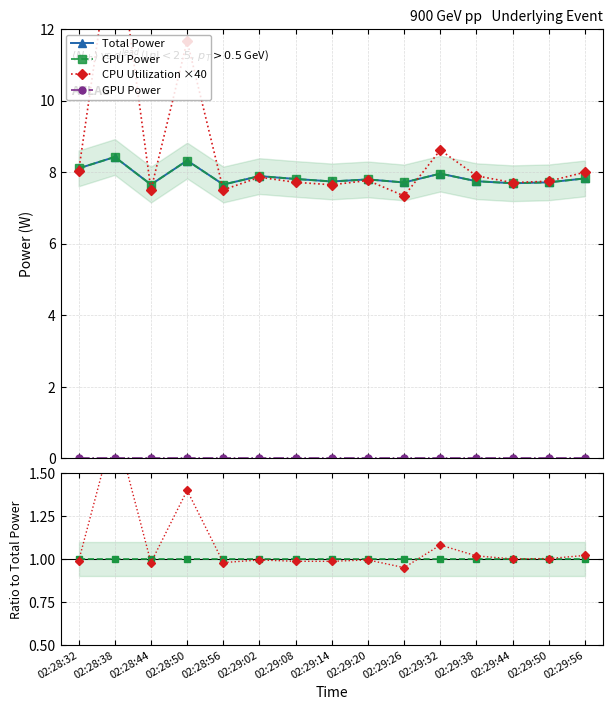

At how many categories does at least one series exceed 12?

1